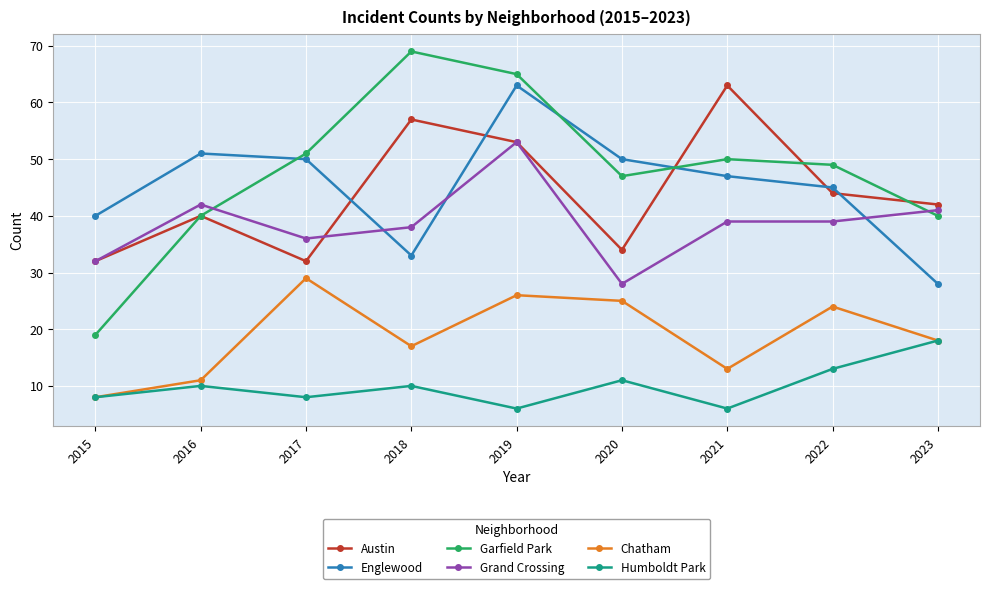

Reading right to left, list all the values displayed in this chart.

Austin: 2023=42	2022=44	2021=63	2020=34	2019=53	2018=57	2017=32	2016=40	2015=32
Englewood: 2023=28	2022=45	2021=47	2020=50	2019=63	2018=33	2017=50	2016=51	2015=40
Garfield Park: 2023=40	2022=49	2021=50	2020=47	2019=65	2018=69	2017=51	2016=40	2015=19
Grand Crossing: 2023=41	2022=39	2021=39	2020=28	2019=53	2018=38	2017=36	2016=42	2015=32
Chatham: 2023=18	2022=24	2021=13	2020=25	2019=26	2018=17	2017=29	2016=11	2015=8
Humboldt Park: 2023=18	2022=13	2021=6	2020=11	2019=6	2018=10	2017=8	2016=10	2015=8